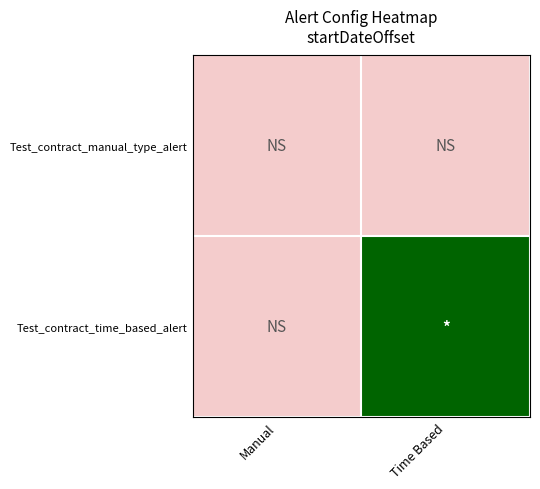

Rank the series by their maximum value, from highest to lowest.

Test_contract_time_based_alert, Test_contract_manual_type_alert